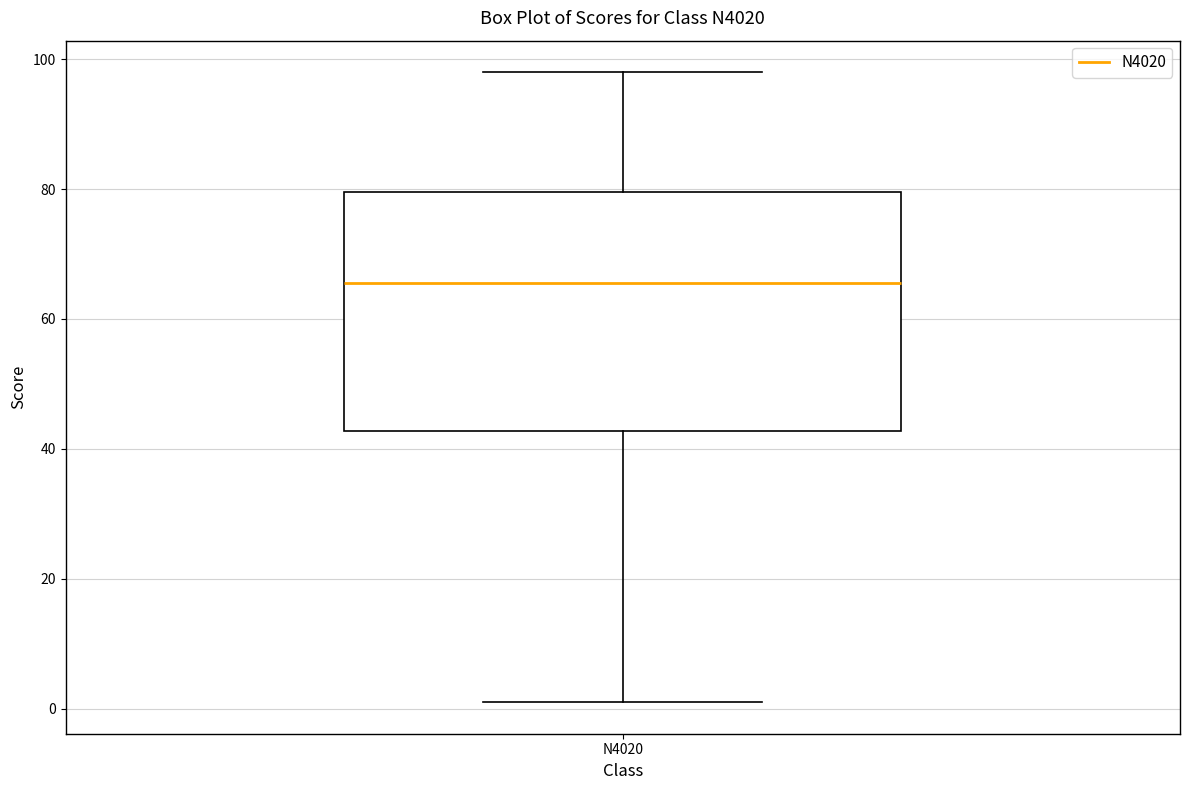

Read this box plot against the y-axis: the position of the median line, the range covered by the box, and the ends of both whiskers. The values are not printed on the chart, so give them approximately, as read against the axis.

median 66, box 42 to 80, whiskers 2 to 98